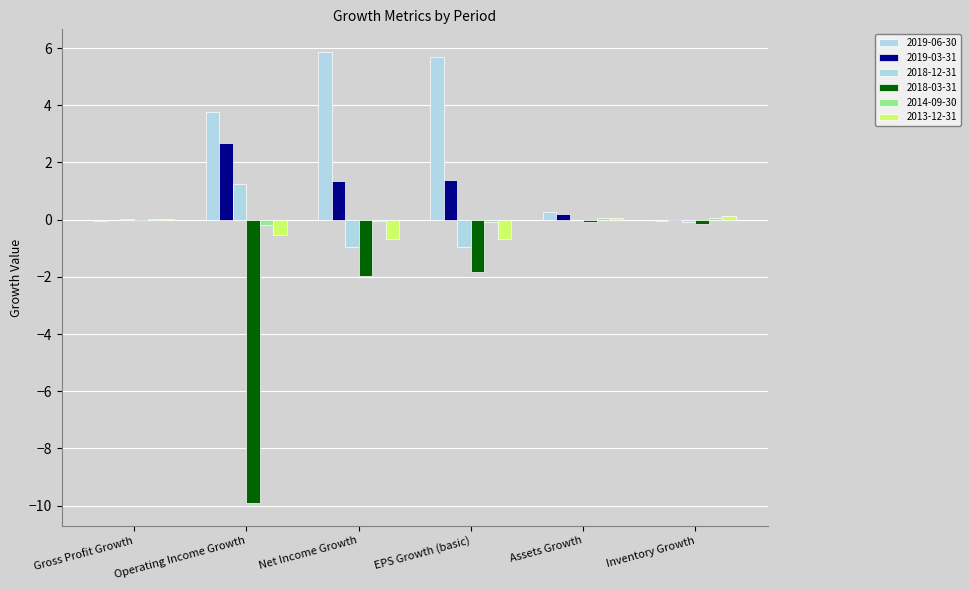

Are the bars horizontal?

No